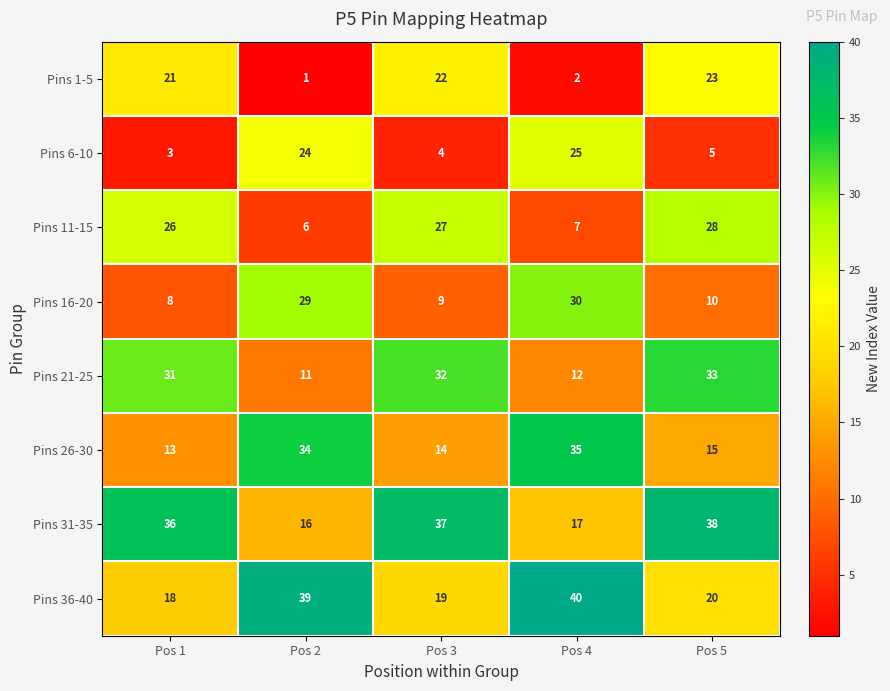

What is the difference between the second highest and second lowest values in the Pins 6-10 series?

20